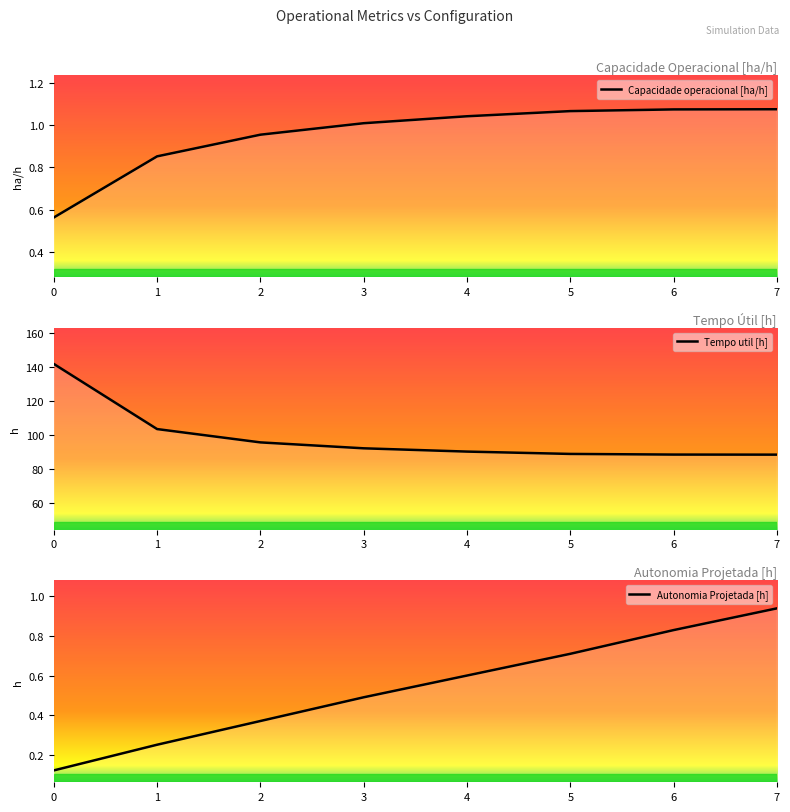

What is the difference between the second highest and minimum values in the Tempo util [h] series?

15.1